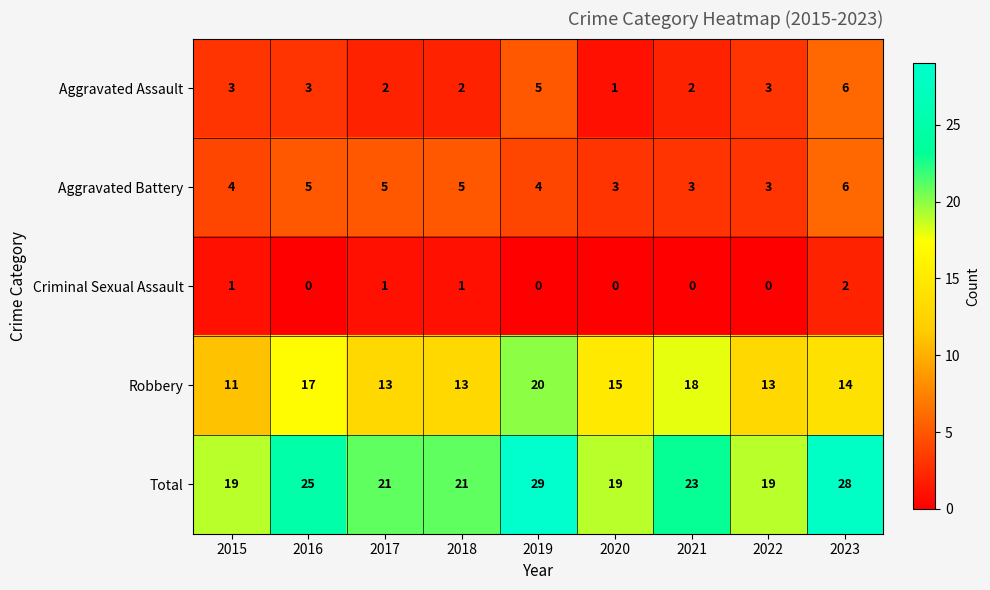

What is the average value of the Aggravated Assault series?

3